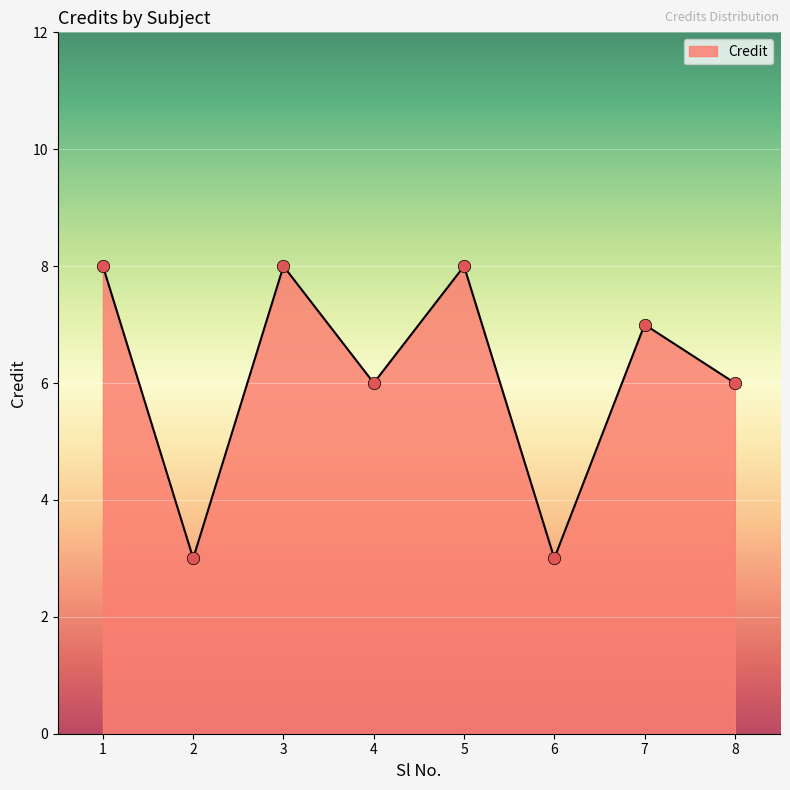

What is the ratio of the value at 8 to the value at 2?

2.0